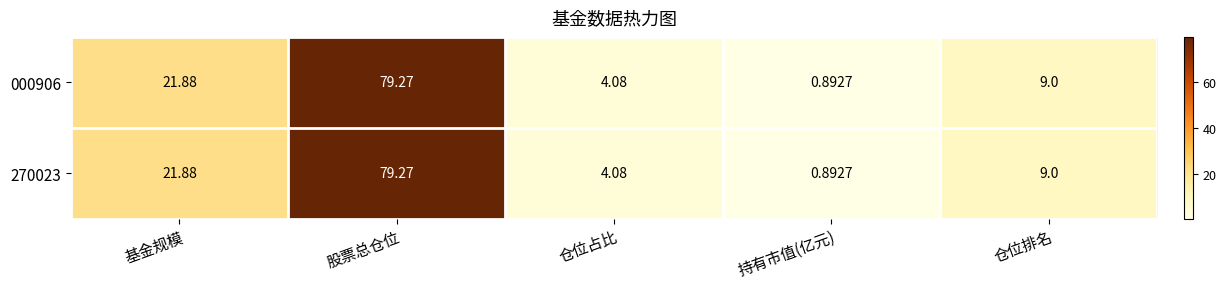

At which label does 000906 first exceed 9?

基金规模